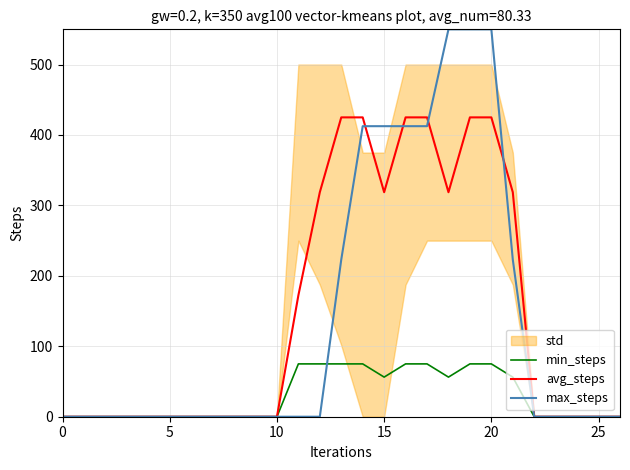

Between 13 and 20, which series saw the biggest shift?

max_steps